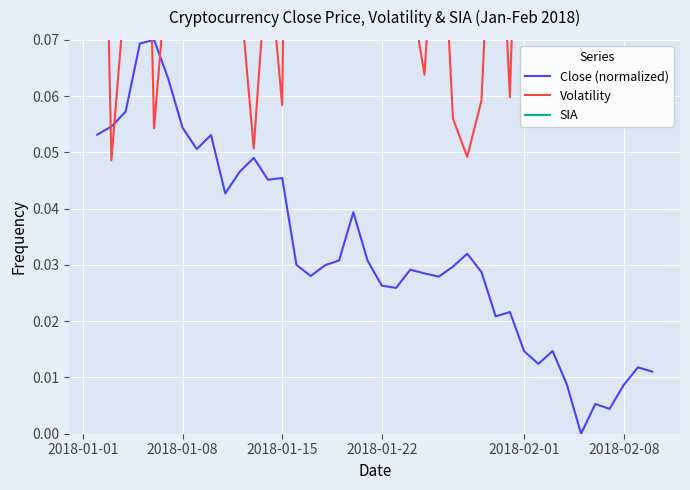

Which series has the largest range (max minus min)?

Volatility